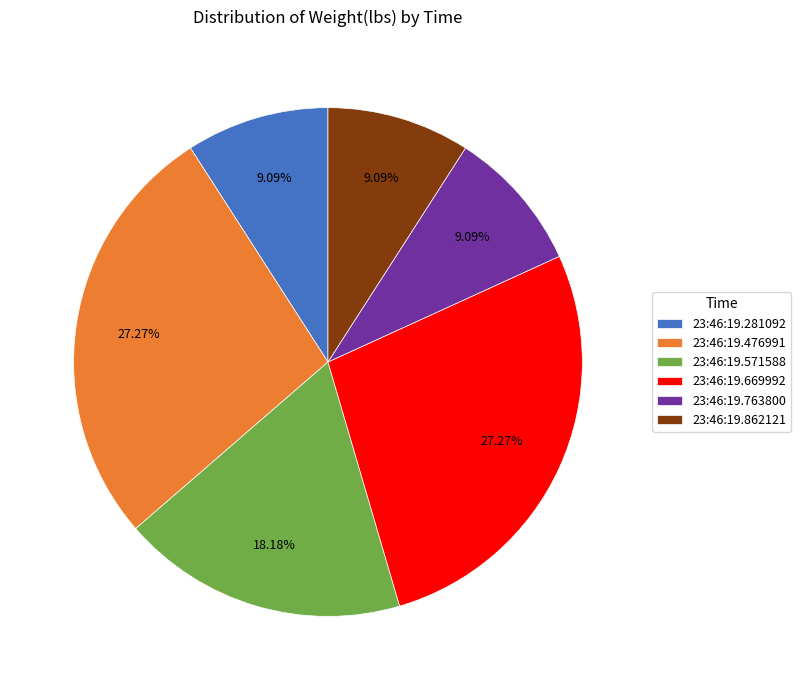

To the nearest percent, what is the difference between the largest and smallest slice percentages?

18%